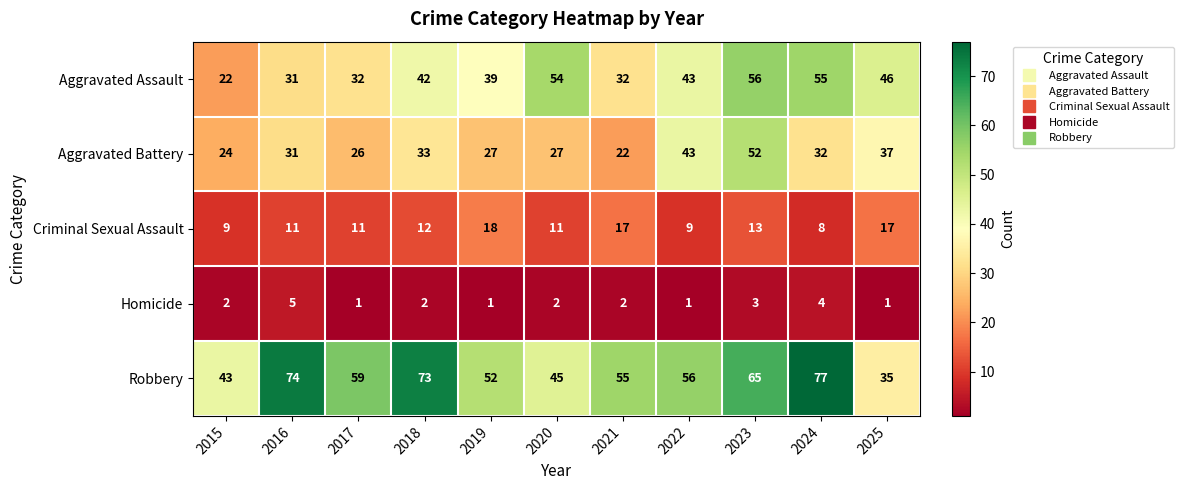

True or false: Aggravated Assault has a value of 37 at 2020.

False